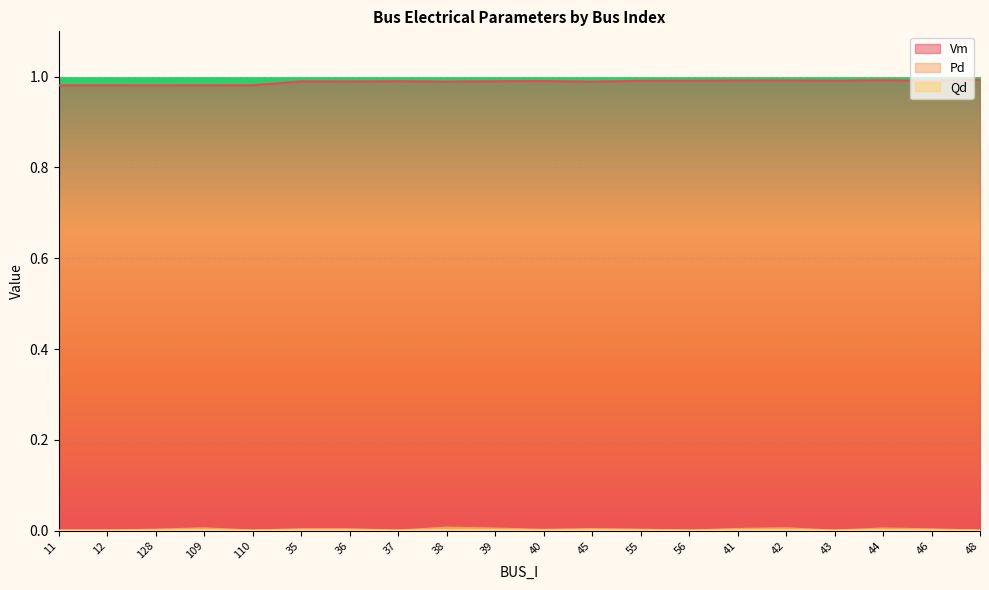

Rank the categories by Qd value from highest to lowest.

38, 42, 109, 44, 39, 41, 45, 36, 35, 46, 128, 55, 40, 11, 12, 110, 37, 56, 43, 48